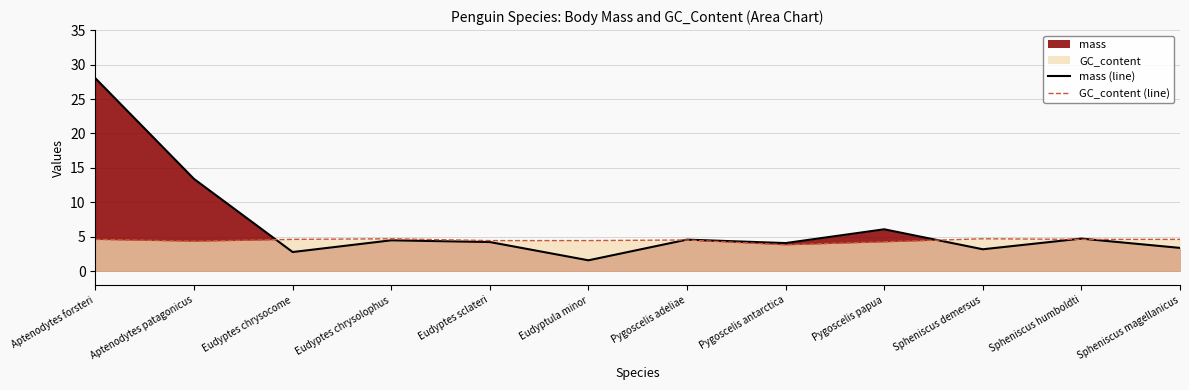

What is the difference between the mass (line) values at Pygoscelis adeliae and Eudyptes chrysolophus?

0.1